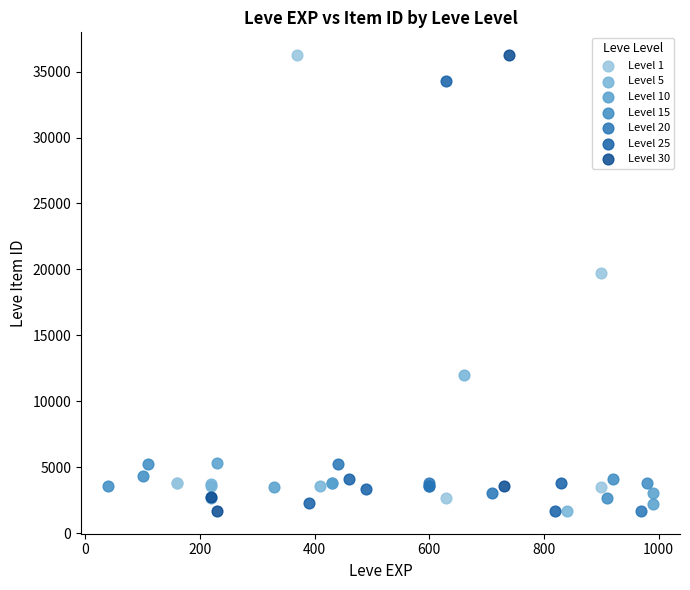

What are all the series names shown in the legend?

Level 1, Level 5, Level 10, Level 15, Level 20, Level 25, Level 30